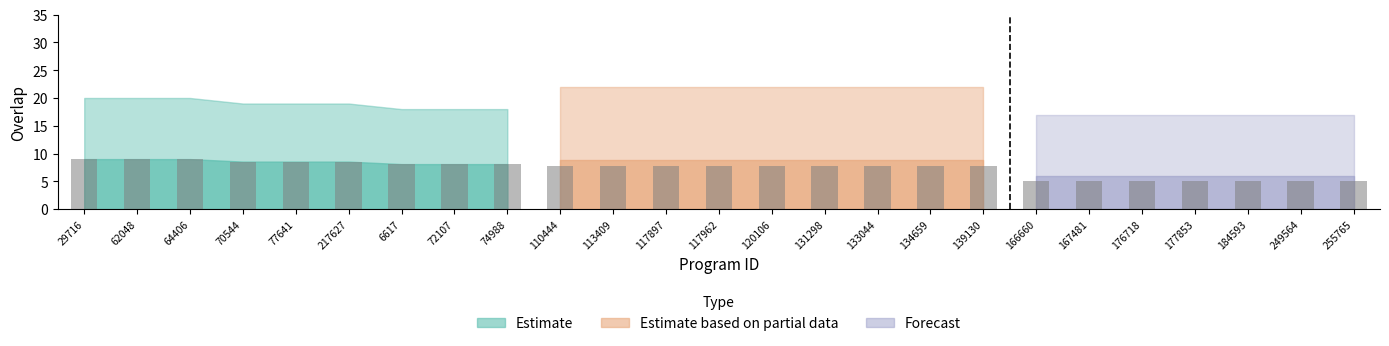

What is the difference between the second highest and minimum values?

3.9